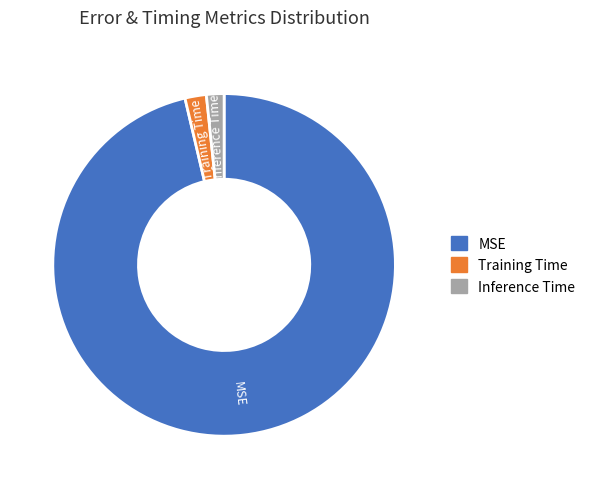

Is Inference Time the majority of the pie?

No